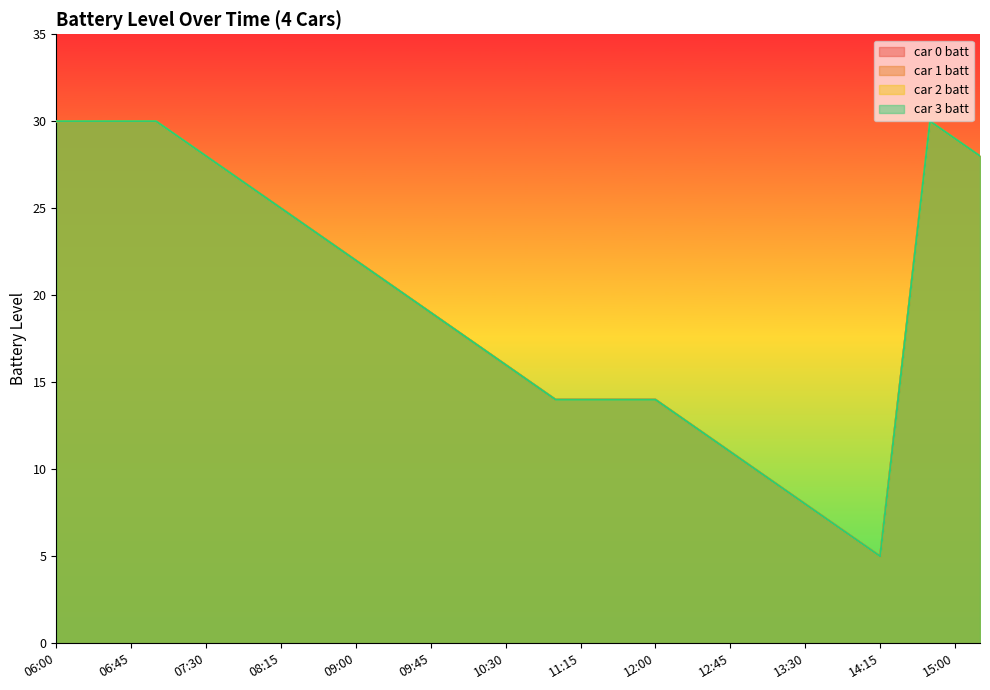

What is the sum of all car 0 batt values?

735.5